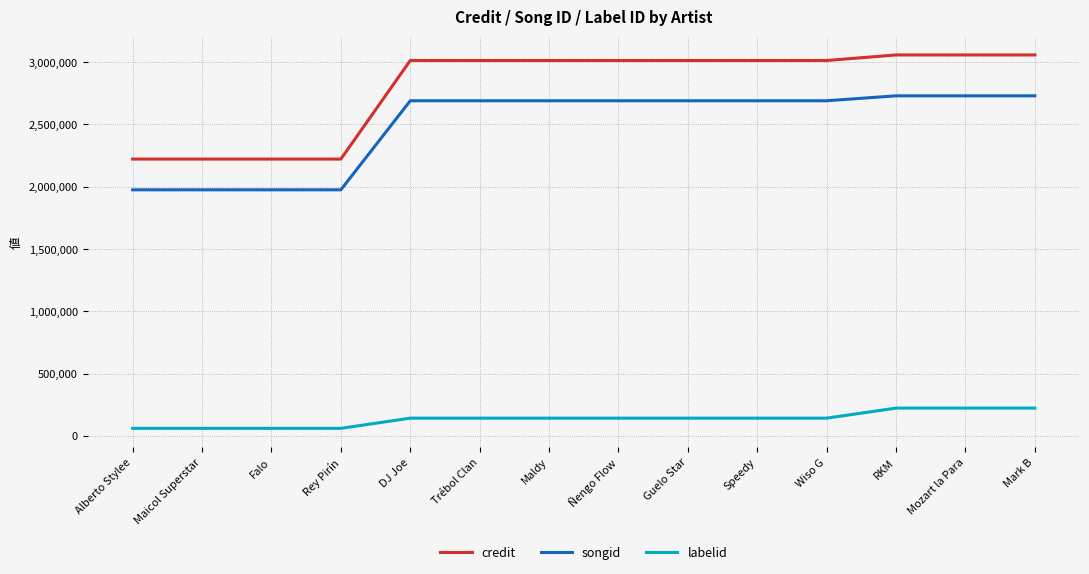

True or false: credit and songid intersect in this chart.

False